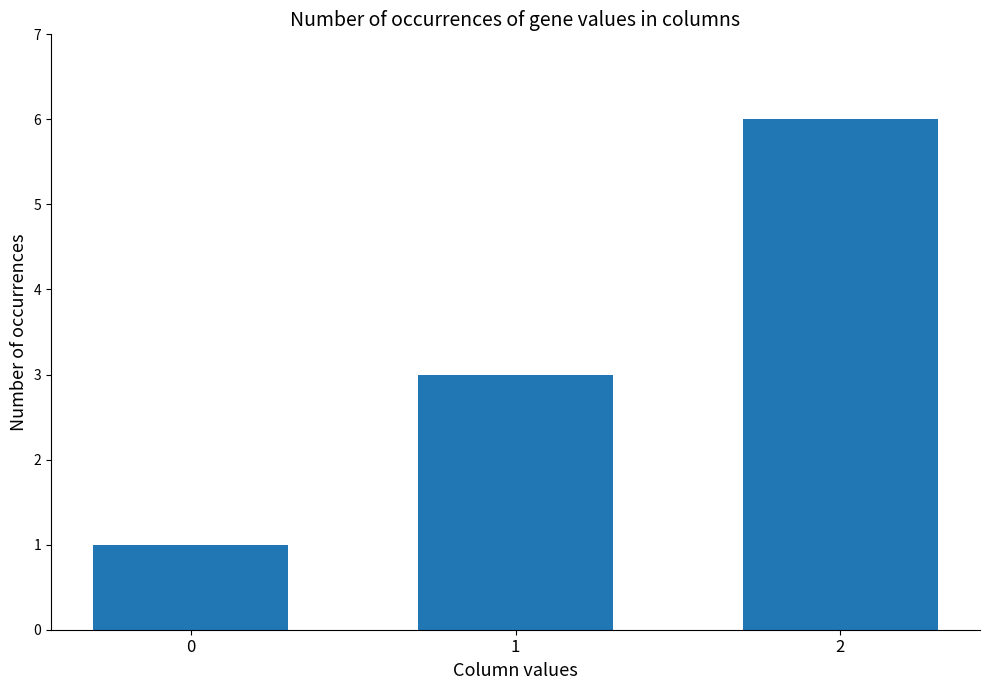

What is the value of the 1st bar from the left?

1